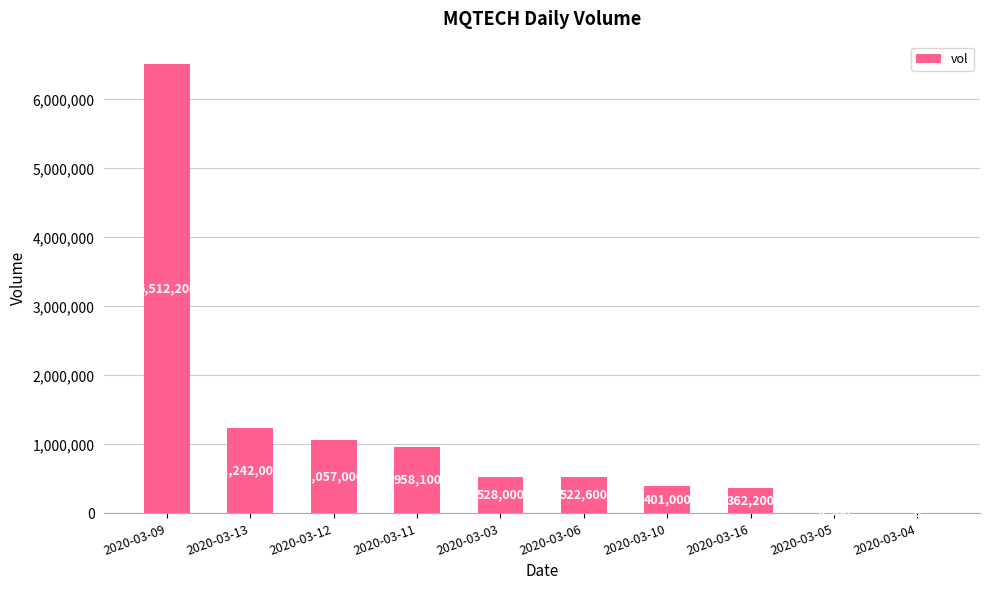

Reading right to left, transcribe all the data shown in this chart.

0	8900	362200	401000	522600	528000	958100	1057000	1242000	6512200